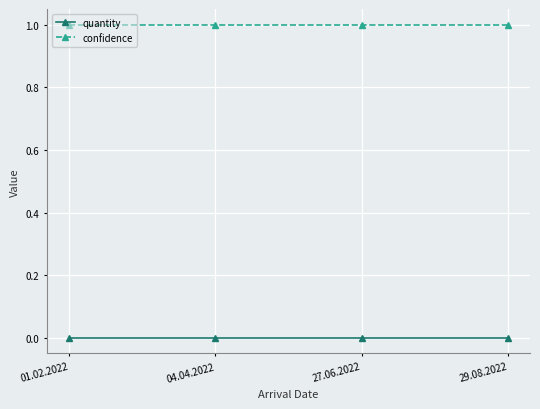

What is the label of the 2nd point from the left?

04.04.2022